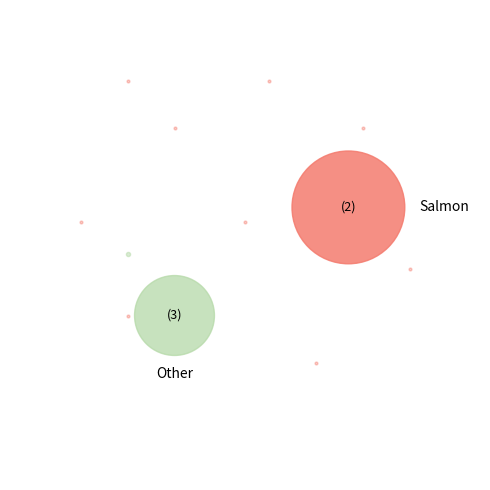

Is it true that Bus_2 is 33% of the pie?

False